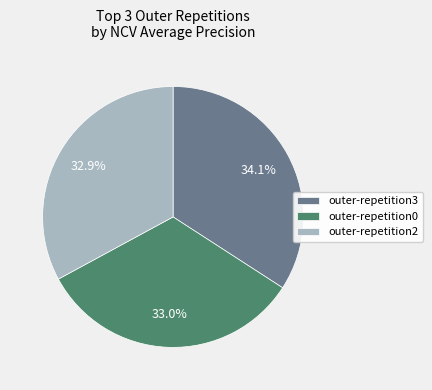

Count the number of slices in the pie.

3